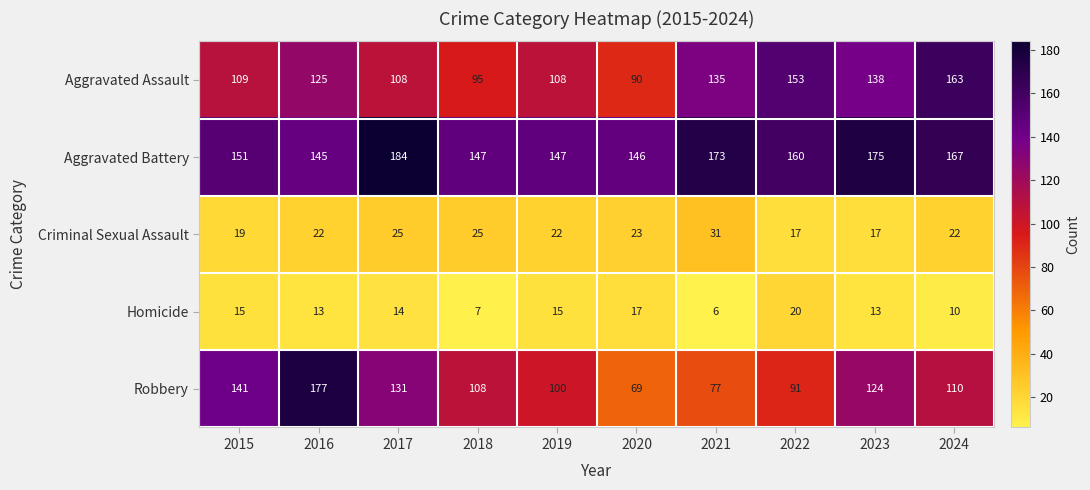

Rank the series by their maximum value, from highest to lowest.

Aggravated Battery, Robbery, Aggravated Assault, Criminal Sexual Assault, Homicide